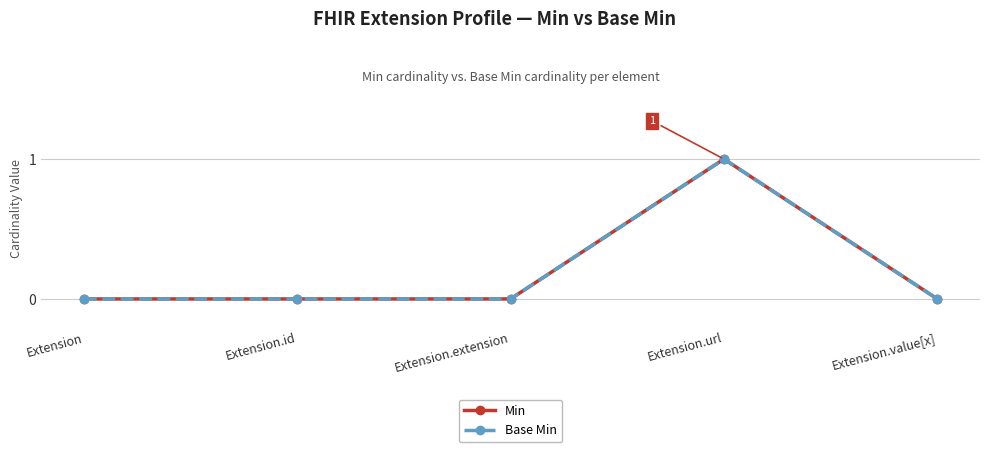

At which category does the chart reach its peak across all series?

Extension.url